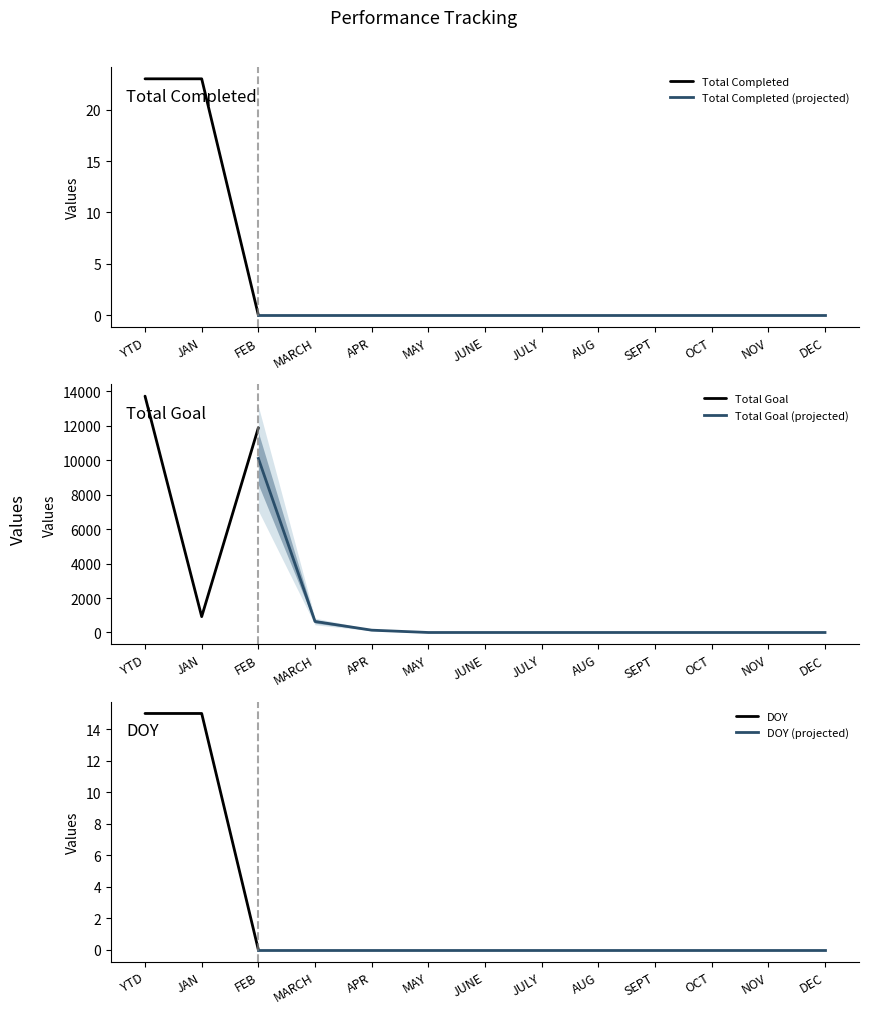

True or false: Total Completed and Total Goal intersect in this chart.

False